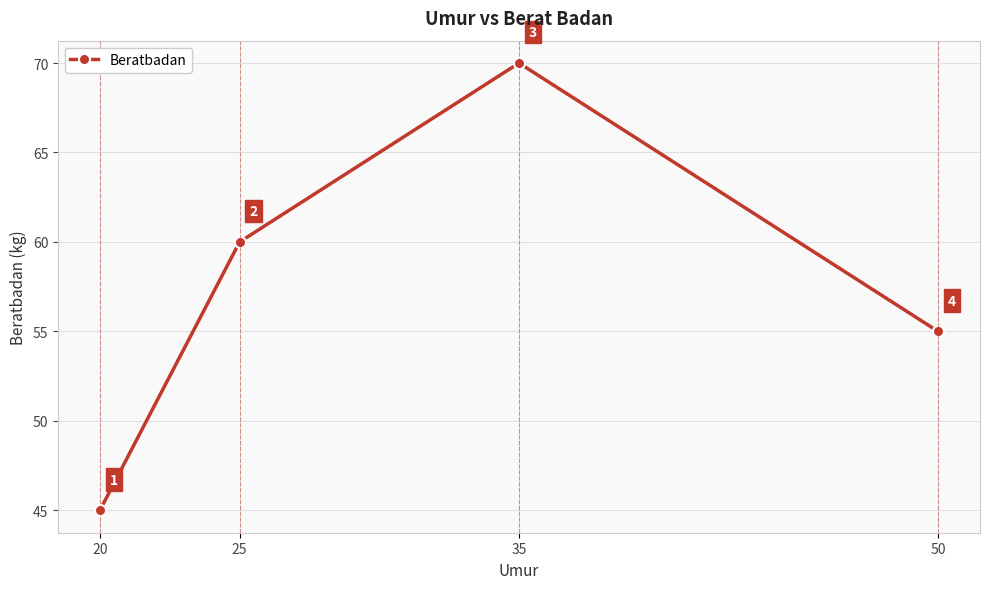

How many series are shown in this chart?

1